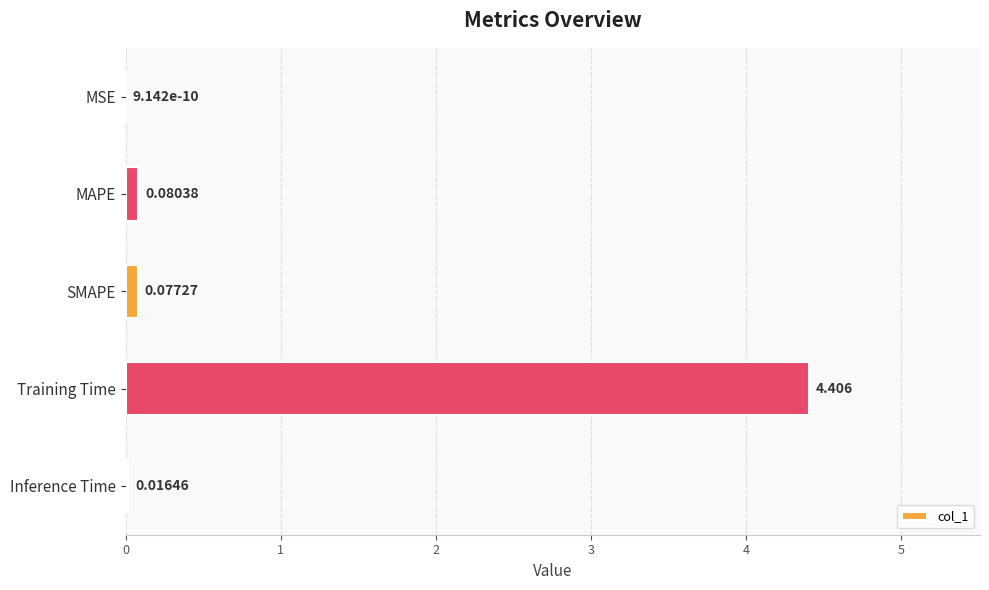

At which label is the value closest to 2?

MAPE